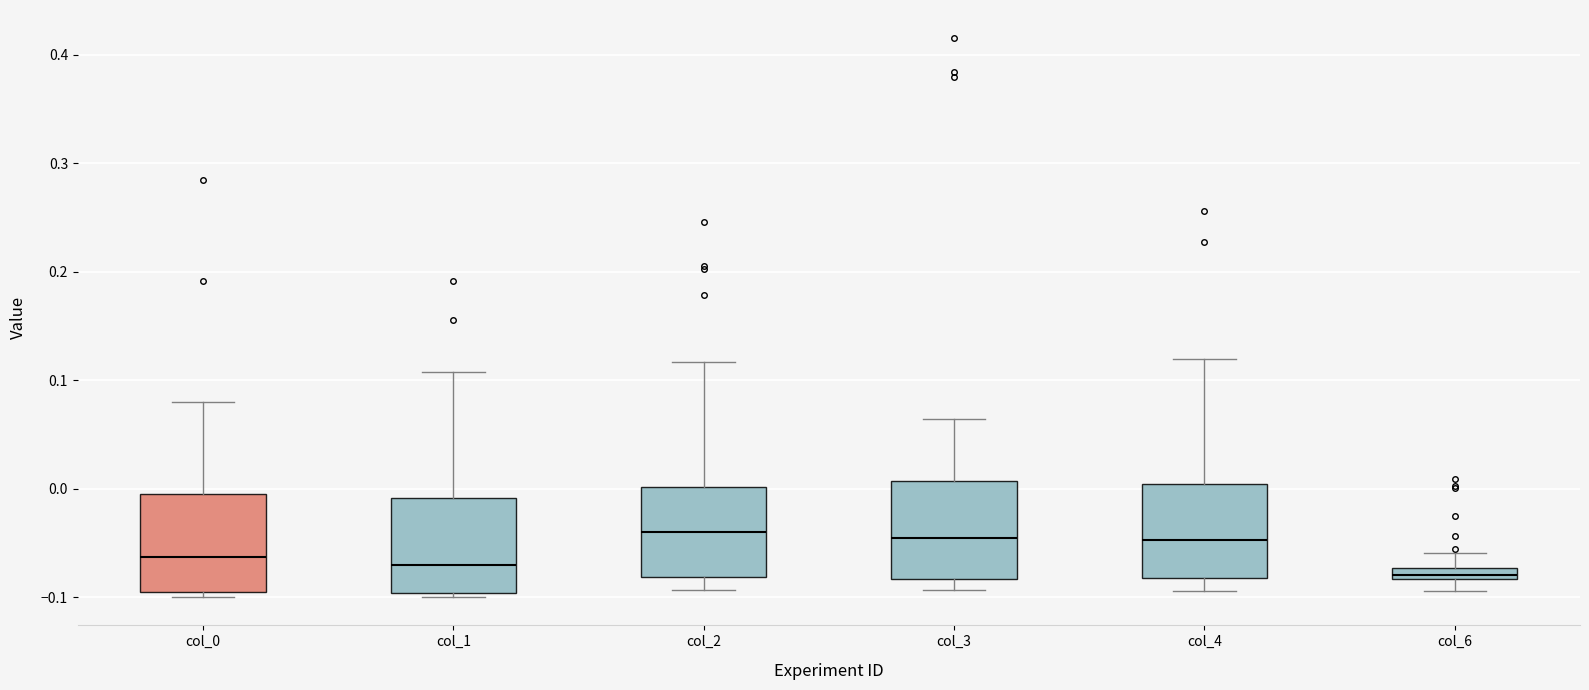

Where is the upper edge of the box for col_1 on the y-axis? The values are not printed on the chart, so give them approximately, as read against the axis.

-0.01